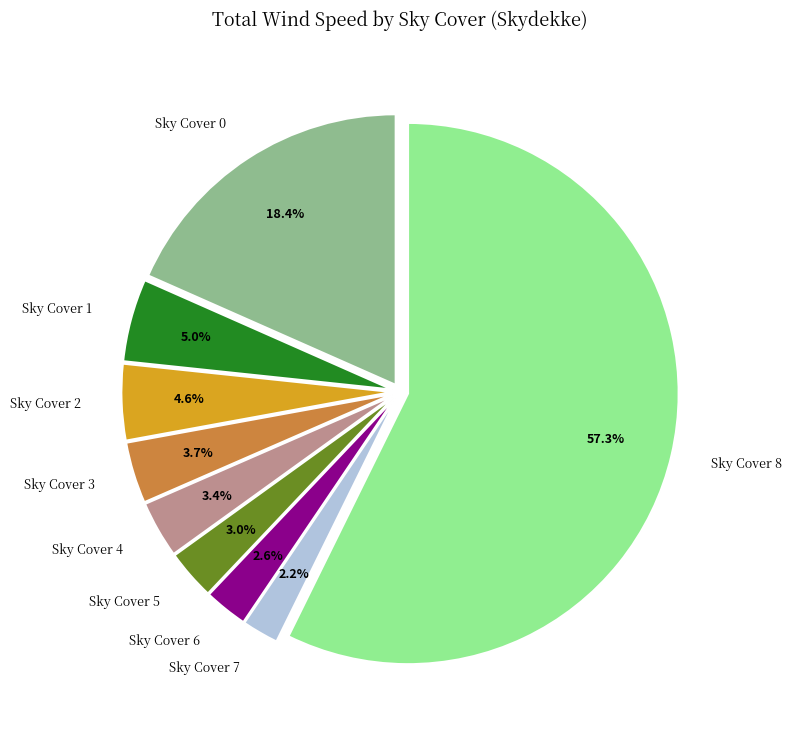

Is there any slice that represents more than half of the pie?

Yes